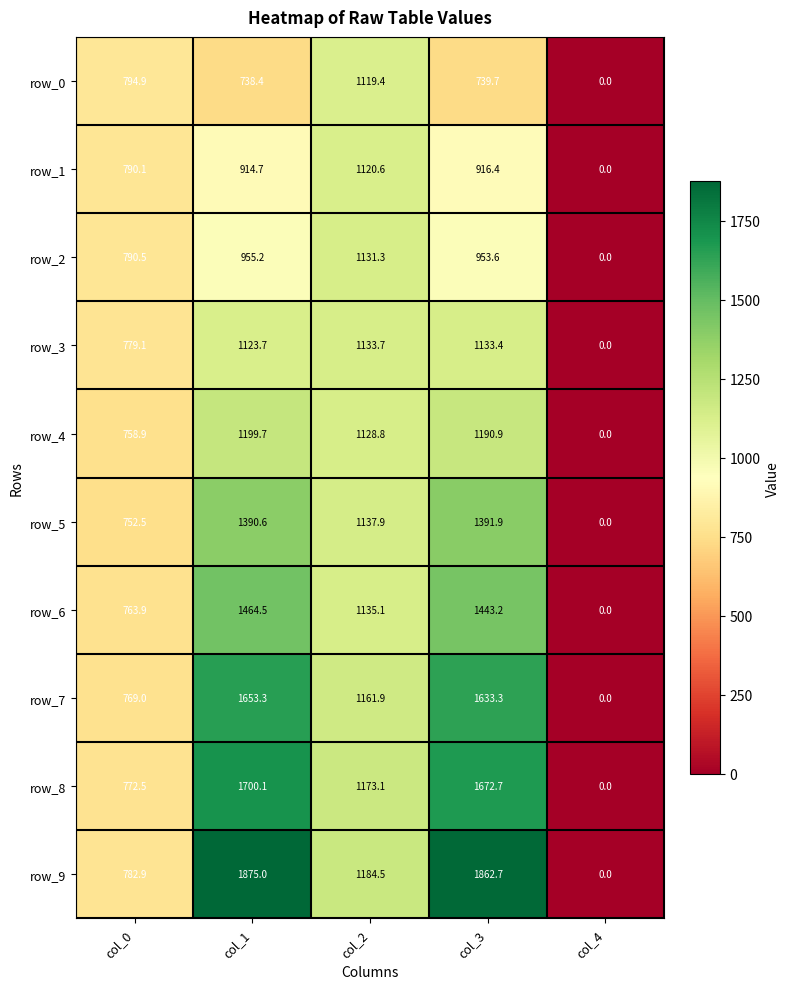

Count the number of categories in the chart.

5